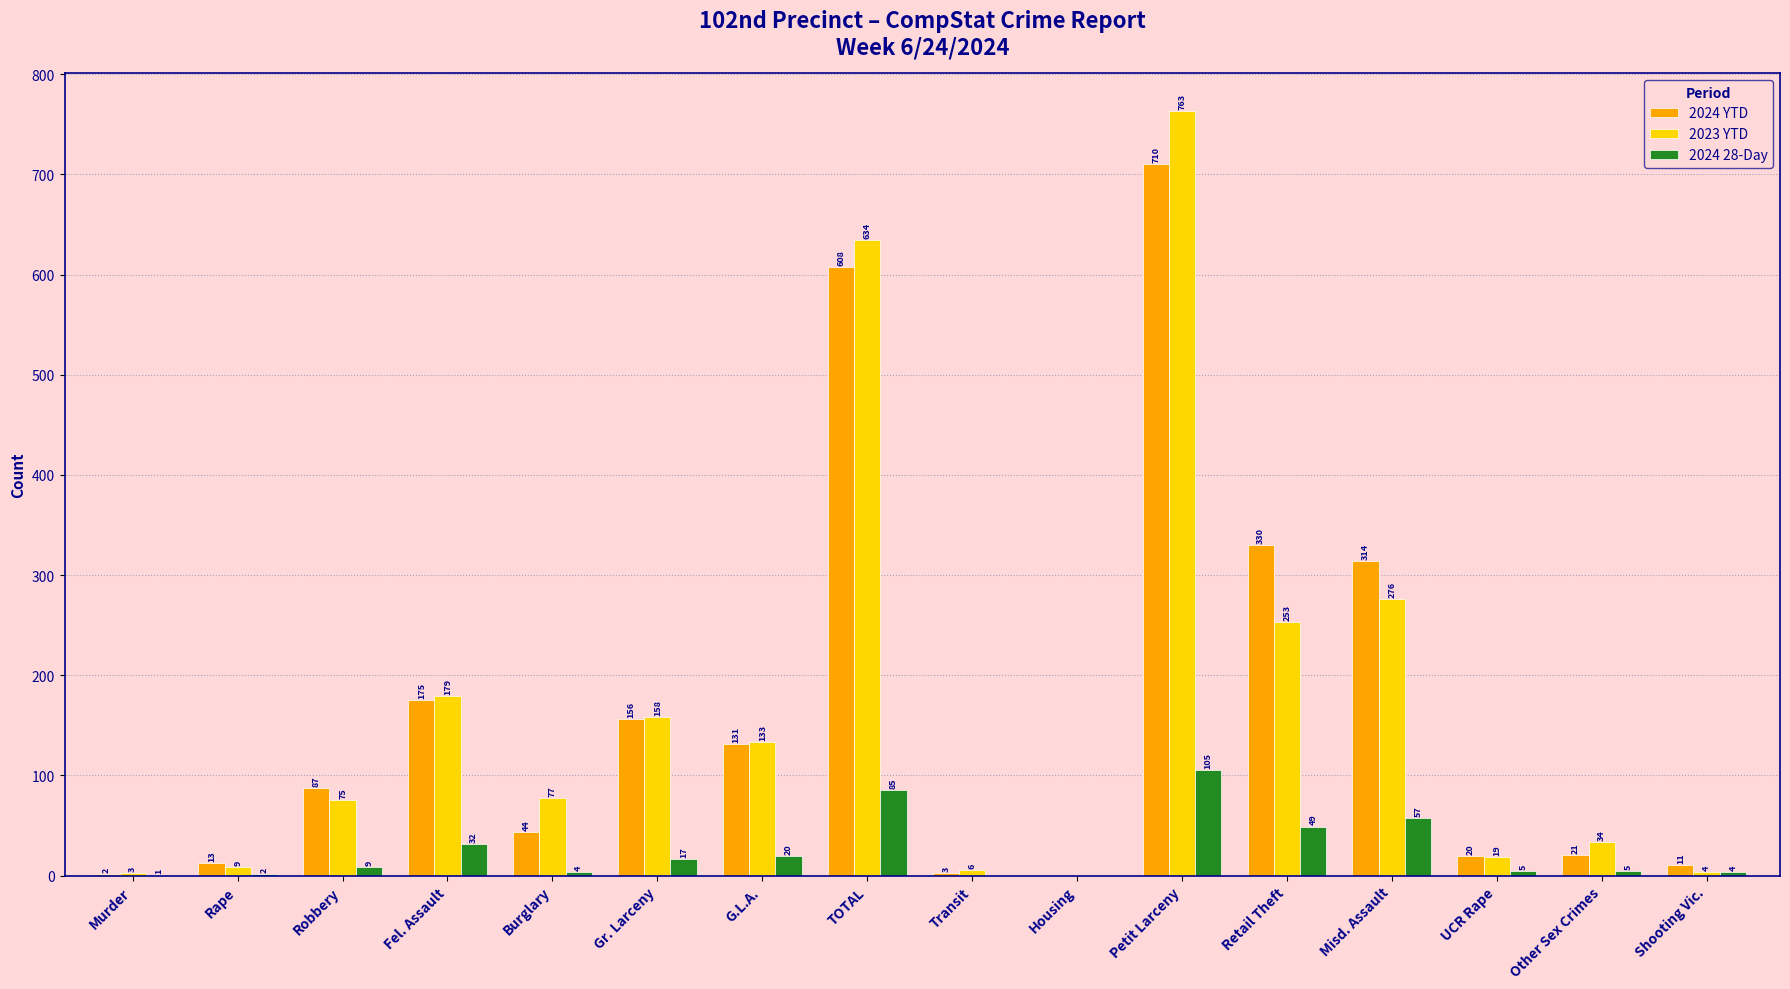

Between Gr. Larceny and Petit Larceny, which series saw the biggest shift?

2023 YTD